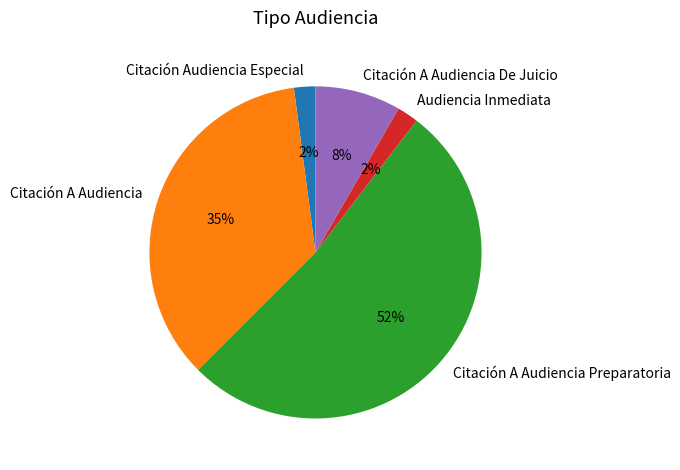

To the nearest percent, what portion does Citación A Audiencia De Juicio represent?

8%